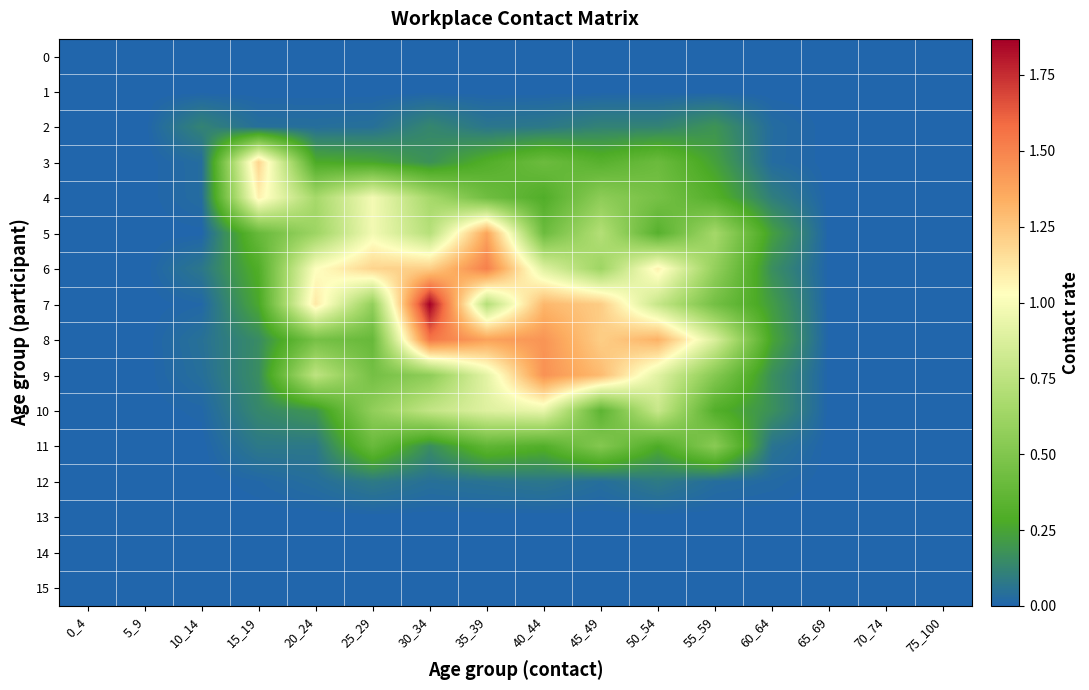

Reading left to right, list all the values displayed in this chart.

0: 0_4=0.0	5_9=0.0	10_14=0.0	15_19=0.0	20_24=0.0	25_29=0.0	30_34=0.0	35_39=0.0	40_44=0.0	45_49=0.0	50_54=0.0	55_59=0.0	60_64=0.0	65_69=0.0	70_74=0.0	75_100=0.0
1: 0_4=0.0	5_9=0.0	10_14=0.0	15_19=0.0	20_24=0.0	25_29=0.0	30_34=0.0	35_39=0.0	40_44=0.0	45_49=0.0	50_54=0.0	55_59=0.0	60_64=0.0	65_69=0.0	70_74=0.0	75_100=0.0
2: 0_4=0.0	5_9=0.0	10_14=0.1	15_19=0.0	20_24=0.0	25_29=0.0	30_34=0.1	35_39=0.1	40_44=0.1	45_49=0.1	50_54=0.1	55_59=0.2	60_64=0.0	65_69=0.0	70_74=0.0	75_100=0.0
3: 0_4=0.0	5_9=0.0	10_14=0.0	15_19=1.2	20_24=0.3	25_29=0.3	30_34=0.2	35_39=0.3	40_44=0.4	45_49=0.3	50_54=0.4	55_59=0.2	60_64=0.0	65_69=0.0	70_74=0.0	75_100=0.0
4: 0_4=0.0	5_9=0.0	10_14=0.0	15_19=1.1	20_24=0.7	25_29=1.0	30_34=0.7	35_39=0.4	40_44=0.3	45_49=0.6	50_54=0.5	55_59=0.3	60_64=0.1	65_69=0.0	70_74=0.0	75_100=0.0
5: 0_4=0.0	5_9=0.0	10_14=0.0	15_19=0.4	20_24=0.6	25_29=1.0	30_34=0.7	35_39=1.4	40_44=0.4	45_49=0.7	50_54=0.3	55_59=0.7	60_64=0.2	65_69=0.0	70_74=0.0	75_100=0.0
6: 0_4=0.0	5_9=0.0	10_14=0.1	15_19=0.3	20_24=1.0	25_29=1.2	30_34=1.2	35_39=1.5	40_44=0.9	45_49=0.6	50_54=1.1	55_59=0.6	60_64=0.2	65_69=0.0	70_74=0.0	75_100=0.0
7: 0_4=0.0	5_9=0.0	10_14=0.0	15_19=0.3	20_24=1.1	25_29=0.6	30_34=1.9	35_39=0.7	40_44=1.3	45_49=1.2	50_54=0.8	55_59=0.4	60_64=0.2	65_69=0.0	70_74=0.0	75_100=0.0
8: 0_4=0.0	5_9=0.0	10_14=0.0	15_19=0.2	20_24=0.5	25_29=0.4	30_34=1.5	35_39=1.4	40_44=1.4	45_49=1.2	50_54=1.3	55_59=0.9	60_64=0.3	65_69=0.0	70_74=0.0	75_100=0.0
9: 0_4=0.0	5_9=0.0	10_14=0.0	15_19=0.2	20_24=0.8	25_29=0.5	30_34=0.6	35_39=0.9	40_44=1.4	45_49=1.3	50_54=0.9	55_59=0.5	60_64=0.2	65_69=0.0	70_74=0.0	75_100=0.0
10: 0_4=0.0	5_9=0.0	10_14=0.0	15_19=0.1	20_24=0.2	25_29=0.6	30_34=0.8	35_39=0.9	40_44=0.9	45_49=0.4	50_54=0.8	55_59=0.3	60_64=0.2	65_69=0.0	70_74=0.0	75_100=0.0
11: 0_4=0.0	5_9=0.0	10_14=0.0	15_19=0.1	20_24=0.1	25_29=0.4	30_34=0.2	35_39=0.4	40_44=0.3	45_49=0.5	50_54=0.3	55_59=0.5	60_64=0.1	65_69=0.0	70_74=0.0	75_100=0.0
12: 0_4=0.0	5_9=0.0	10_14=0.0	15_19=0.0	20_24=0.0	25_29=0.1	30_34=0.0	35_39=0.1	40_44=0.1	45_49=0.0	50_54=0.1	55_59=0.0	60_64=0.0	65_69=0.0	70_74=0.0	75_100=0.0
13: 0_4=0.0	5_9=0.0	10_14=0.0	15_19=0.0	20_24=0.0	25_29=0.0	30_34=0.0	35_39=0.0	40_44=0.0	45_49=0.0	50_54=0.0	55_59=0.0	60_64=0.0	65_69=0.0	70_74=0.0	75_100=0.0
14: 0_4=0.0	5_9=0.0	10_14=0.0	15_19=0.0	20_24=0.0	25_29=0.0	30_34=0.0	35_39=0.0	40_44=0.0	45_49=0.0	50_54=0.0	55_59=0.0	60_64=0.0	65_69=0.0	70_74=0.0	75_100=0.0
15: 0_4=0.0	5_9=0.0	10_14=0.0	15_19=0.0	20_24=0.0	25_29=0.0	30_34=0.0	35_39=0.0	40_44=0.0	45_49=0.0	50_54=0.0	55_59=0.0	60_64=0.0	65_69=0.0	70_74=0.0	75_100=0.0